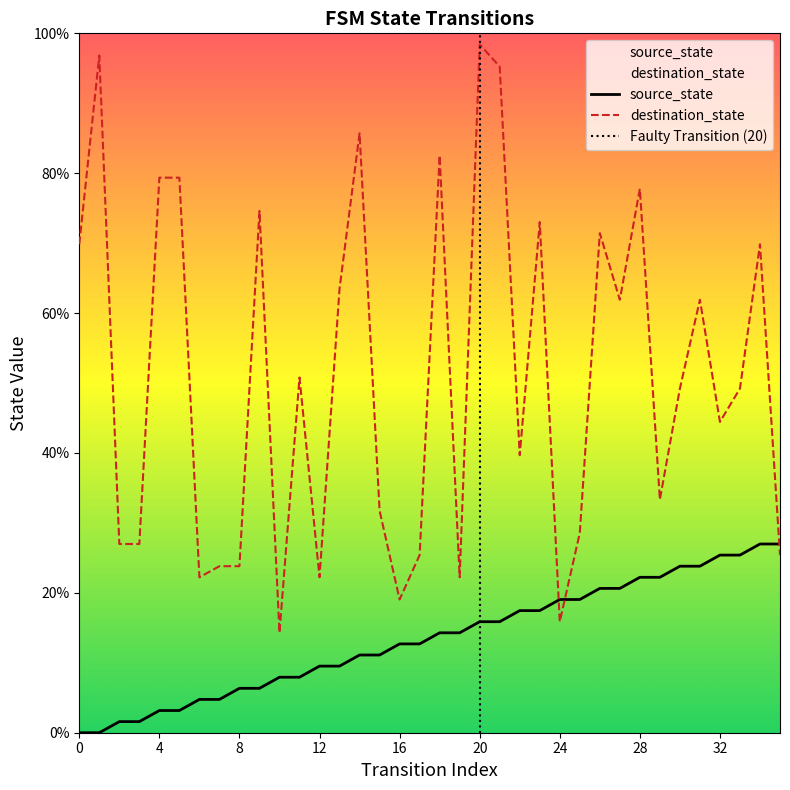

Count the number of data series in this chart.

2